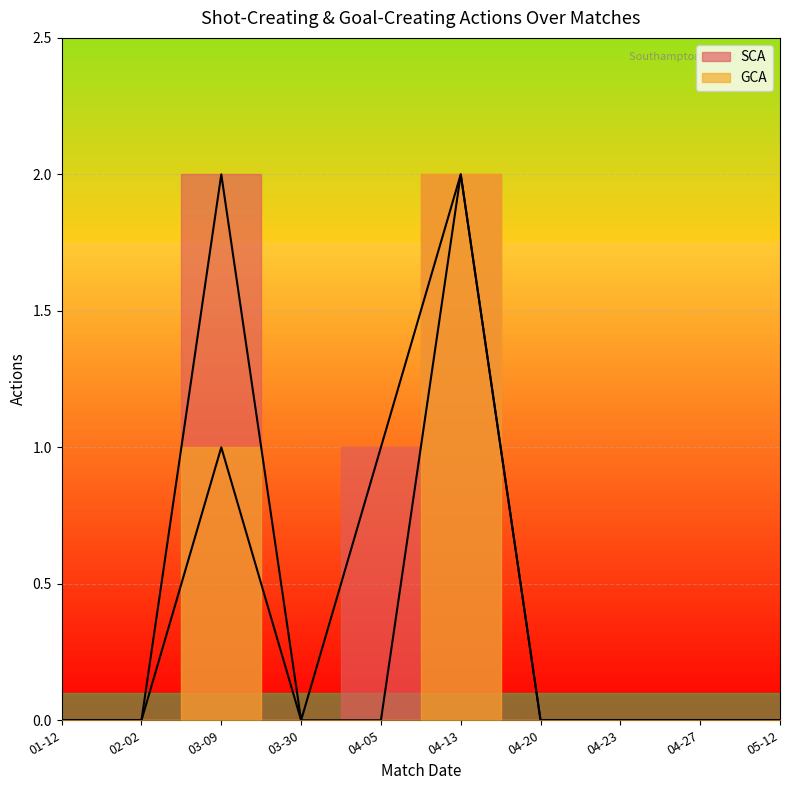

Which series has the largest range (max minus min)?

SCA